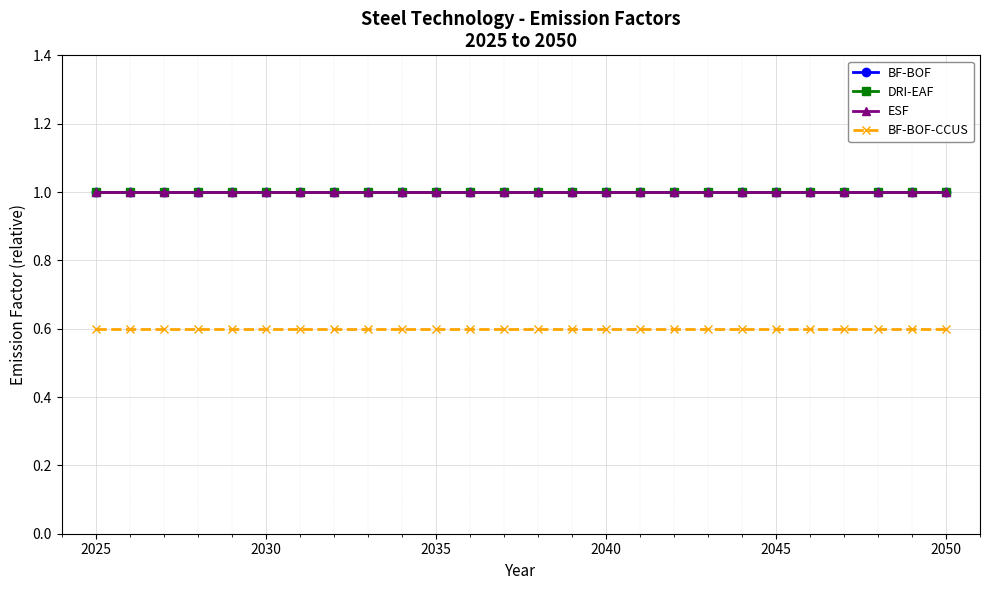

What is the lowest value of the ESF series?

1.0